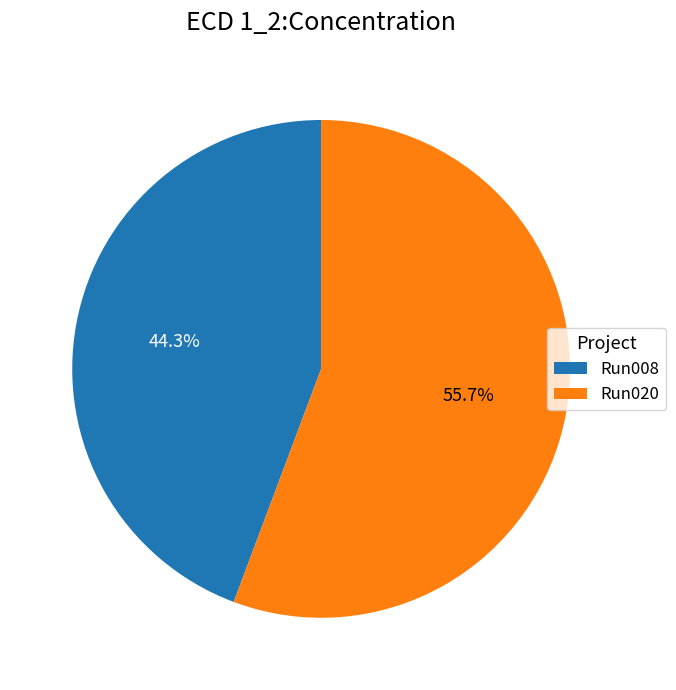

What is the largest slice in the pie chart?

Run020